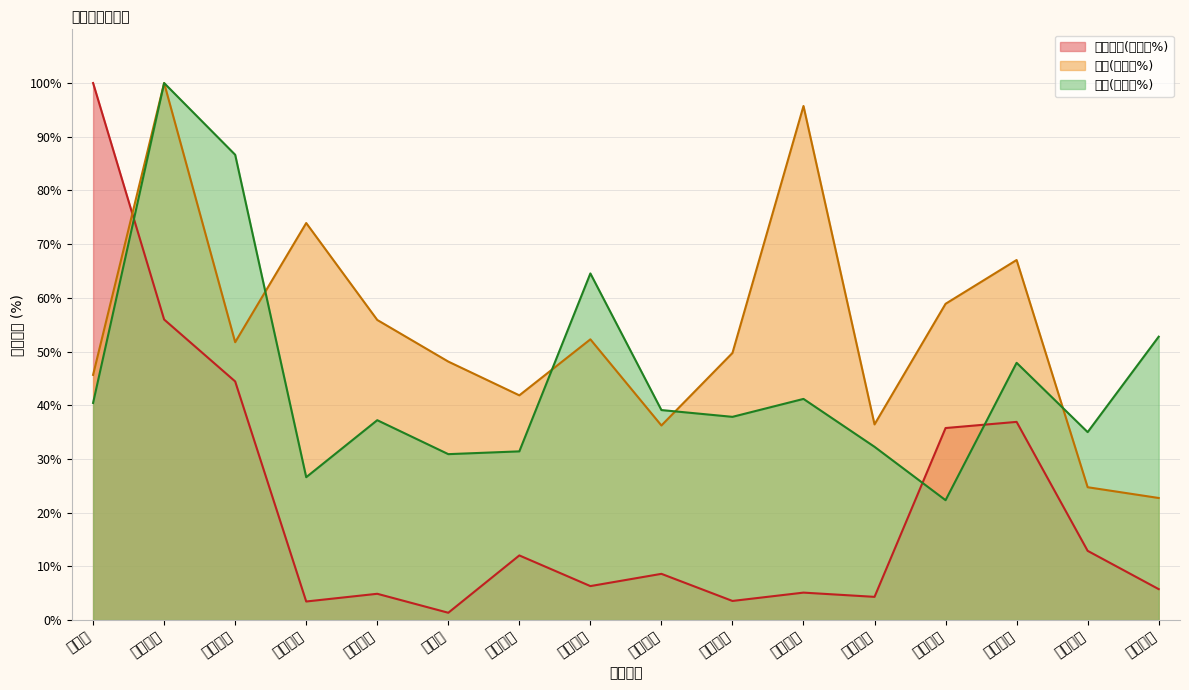

Where is the first local maximum for 量比?

隆平高科